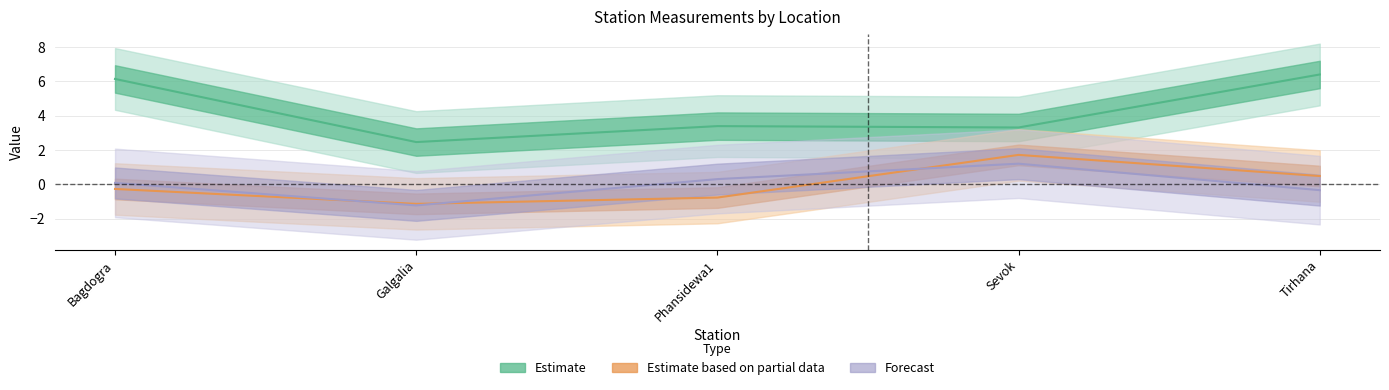

How many values in the long series are below 0?

2